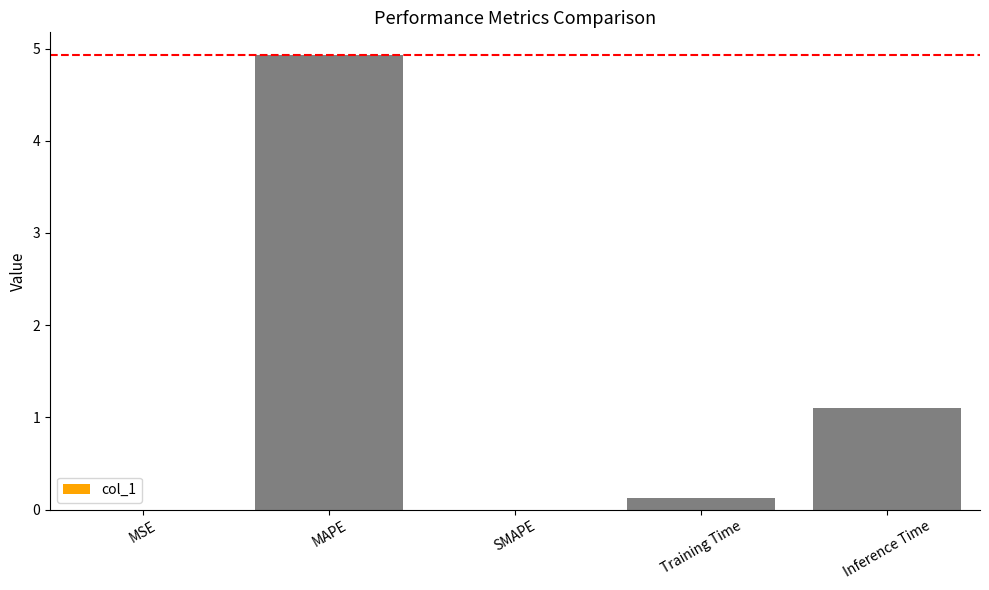

At which label is the value closest to 2?

Inference Time